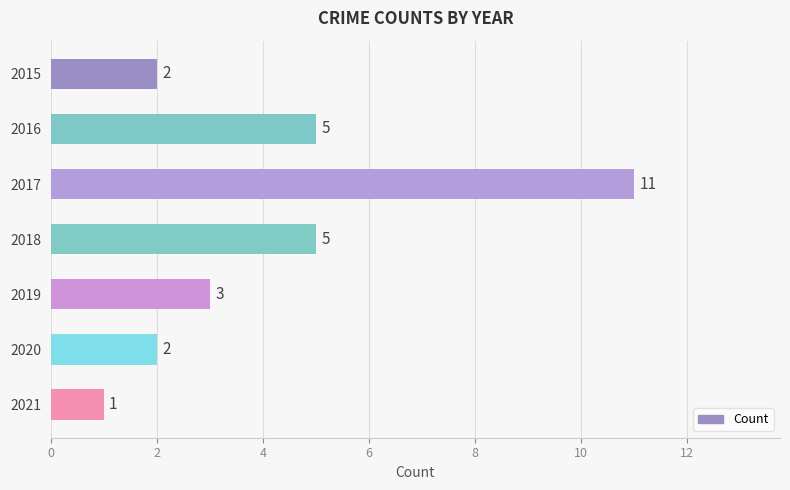

What is the change in value from 2018 to 2020?

-3